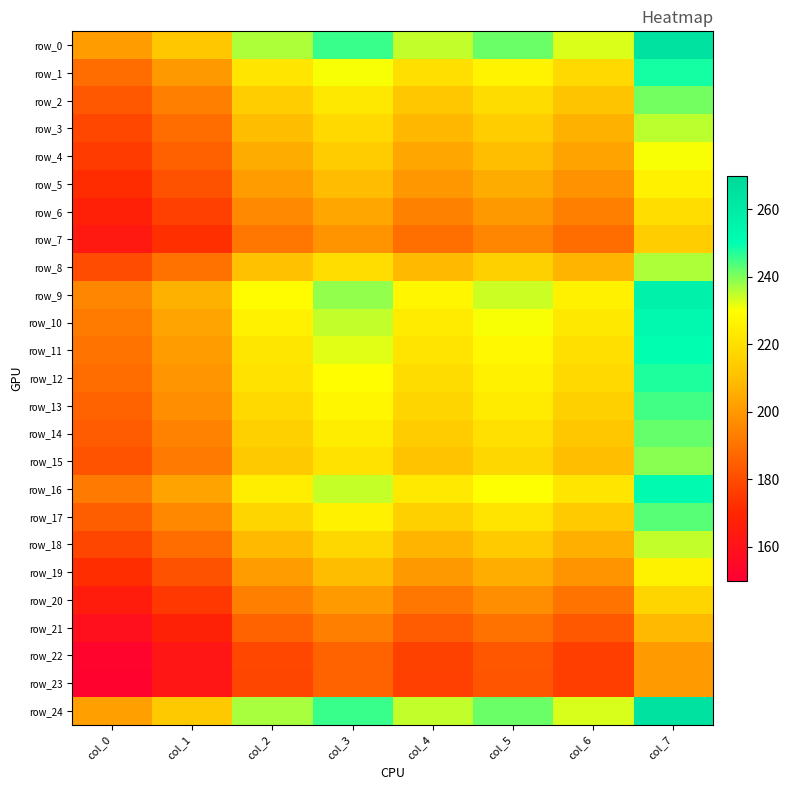

Reading left to right, what are all the values shown in this chart?

row_0: col_0=201.2	col_1=212.8	col_2=236.4	col_3=245.6	col_4=234.8	col_5=241.6	col_6=232.8	col_7=264.8
row_1: col_0=188.8	col_1=200.0	col_2=222.0	col_3=230.4	col_4=220.0	col_5=226.4	col_6=218.4	col_7=248.4
row_2: col_0=183.2	col_1=193.6	col_2=214.4	col_3=222.8	col_4=212.8	col_5=219.2	col_6=211.6	col_7=240.8
row_3: col_0=178.8	col_1=188.8	col_2=209.6	col_3=218.0	col_4=208.0	col_5=214.4	col_6=206.4	col_7=235.2
row_4: col_0=175.6	col_1=185.2	col_2=205.2	col_3=214.0	col_4=203.6	col_5=210.0	col_6=202.8	col_7=230.4
row_5: col_0=171.6	col_1=181.6	col_2=201.2	col_3=209.2	col_4=199.6	col_5=205.2	col_6=198.4	col_7=225.6
row_6: col_0=167.2	col_1=176.8	col_2=196.0	col_3=203.6	col_4=194.0	col_5=200.0	col_6=193.2	col_7=219.6
row_7: col_0=163.2	col_1=172.4	col_2=191.2	col_3=198.8	col_4=189.2	col_5=195.2	col_6=188.4	col_7=214.4
row_8: col_0=180.0	col_1=190.0	col_2=210.8	col_3=219.6	col_4=208.8	col_5=215.6	col_6=207.6	col_7=236.4
row_9: col_0=195.2	col_1=206.4	col_2=229.2	col_3=238.4	col_4=227.2	col_5=234.0	col_6=225.6	col_7=256.8
row_10: col_0=192.4	col_1=203.2	col_2=225.6	col_3=234.8	col_4=223.6	col_5=230.4	col_6=222.8	col_7=252.8
row_11: col_0=190.4	col_1=201.2	col_2=222.4	col_3=232.4	col_4=221.6	col_5=228.0	col_6=220.0	col_7=250.4
row_12: col_0=188.4	col_1=199.2	col_2=221.2	col_3=229.6	col_4=219.2	col_5=225.6	col_6=218.0	col_7=247.6
row_13: col_0=186.0	col_1=197.2	col_2=218.4	col_3=227.2	col_4=216.8	col_5=223.6	col_6=215.6	col_7=244.8
row_14: col_0=184.0	col_1=194.4	col_2=215.6	col_3=224.4	col_4=214.0	col_5=220.4	col_6=212.8	col_7=242.0
row_15: col_0=182.0	col_1=192.0	col_2=213.2	col_3=221.2	col_4=211.2	col_5=217.6	col_6=210.0	col_7=239.2
row_16: col_0=192.0	col_1=202.8	col_2=224.8	col_3=234.4	col_4=223.2	col_5=230.0	col_6=222.0	col_7=252.4
row_17: col_0=184.8	col_1=195.6	col_2=216.8	col_3=225.6	col_4=215.2	col_5=221.6	col_6=213.6	col_7=243.2
row_18: col_0=178.4	col_1=188.4	col_2=208.8	col_3=217.6	col_4=207.2	col_5=213.6	col_6=206.0	col_7=234.8
row_19: col_0=172.0	col_1=181.6	col_2=201.2	col_3=209.6	col_4=200.0	col_5=205.6	col_6=198.8	col_7=226.0
row_20: col_0=164.8	col_1=174.4	col_2=193.2	col_3=200.8	col_4=191.2	col_5=197.2	col_6=190.4	col_7=216.8
row_21: col_0=158.8	col_1=167.6	col_2=186.0	col_3=193.6	col_4=184.0	col_5=190.0	col_6=183.2	col_7=208.4
row_22: col_0=152.4	col_1=161.6	col_2=178.8	col_3=186.0	col_4=177.2	col_5=182.8	col_6=176.4	col_7=200.8
row_23: col_0=152.0	col_1=161.6	col_2=178.4	col_3=186.0	col_4=176.8	col_5=182.4	col_6=176.4	col_7=200.8
row_24: col_0=202.0	col_1=213.2	col_2=236.8	col_3=245.6	col_4=234.8	col_5=241.6	col_6=233.2	col_7=264.8